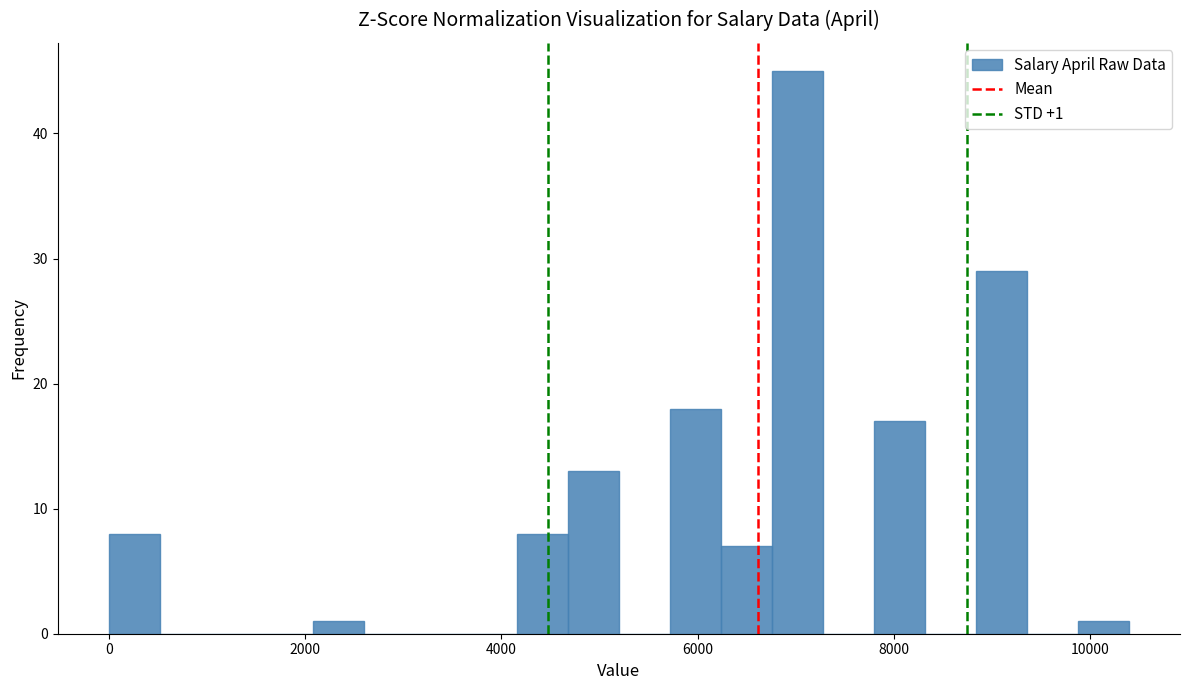

Around what value on the x-axis is the tallest bar? Give the approximate position of its centre, as read against the axis.

7000